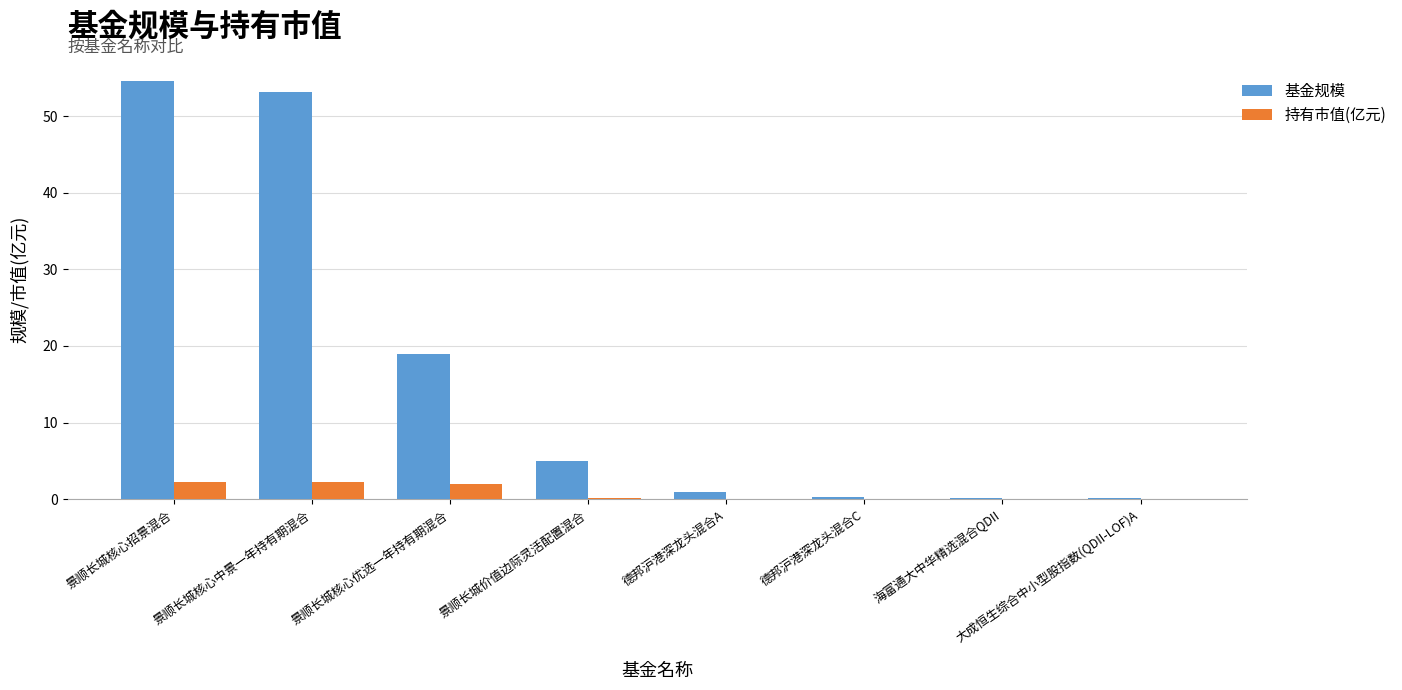

The 基金规模 series shows 4.9 at 景顺长城价值边际灵活配置混合. True or false?

True